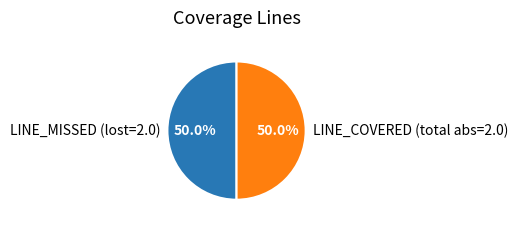

What is the total percentage of LINE_MISSED and LINE_COVERED?

100.0%